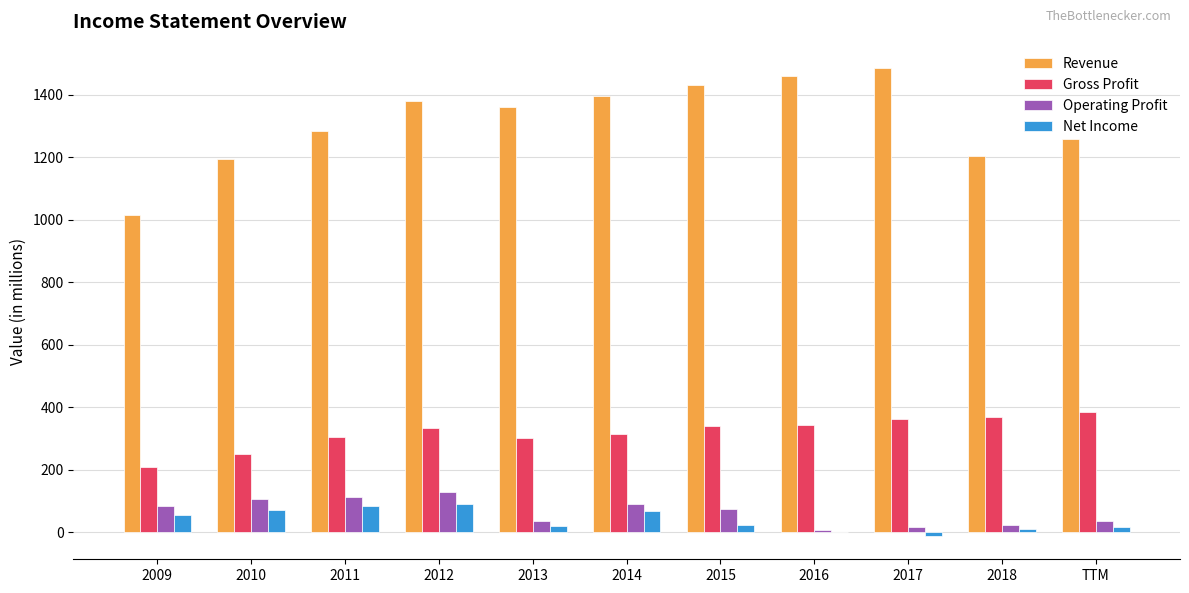

What is the sum of all Operating Profit values?

719